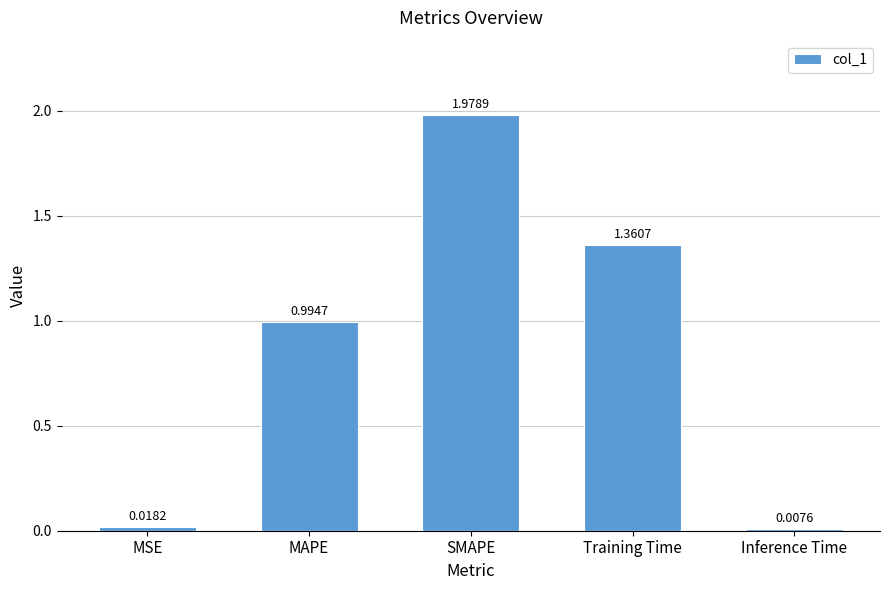

What is the sum of the values at MAPE and SMAPE?

3.0